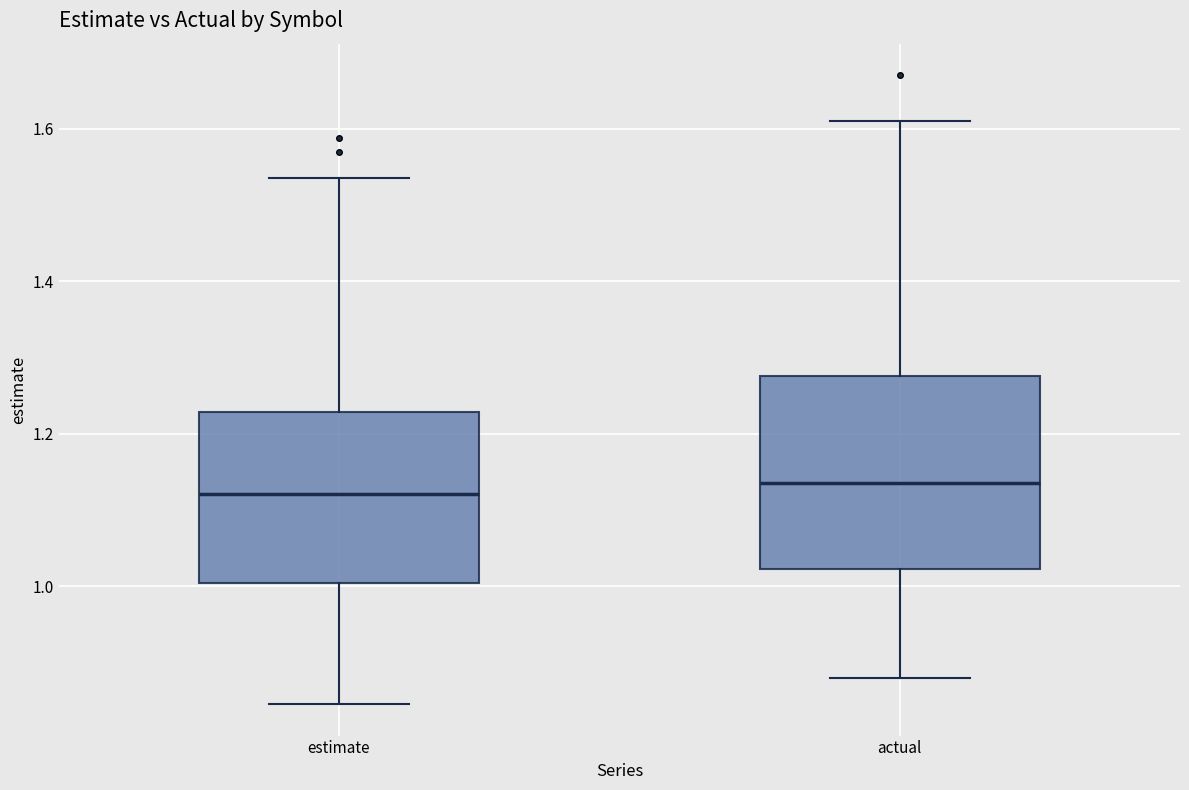

Where does the lower whisker of the box for actual end on the y-axis? The values are not printed on the chart, so give them approximately, as read against the axis.

0.88